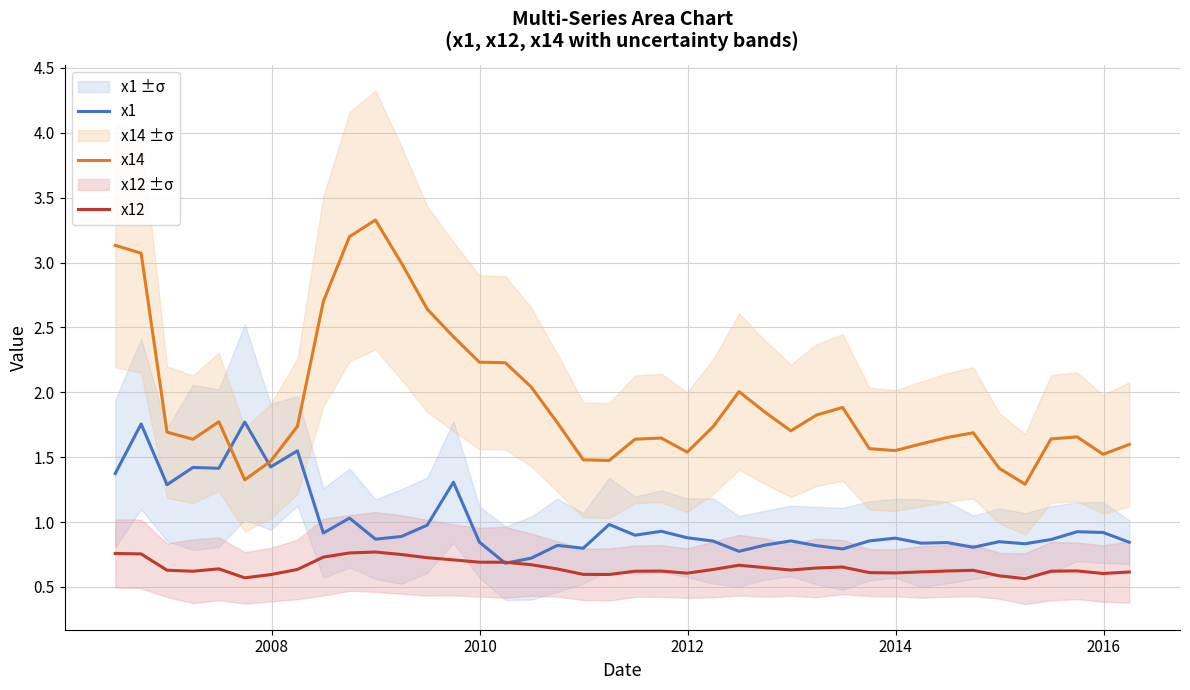

Rank the series by their average value, from lowest to highest.

x12, x1, x14